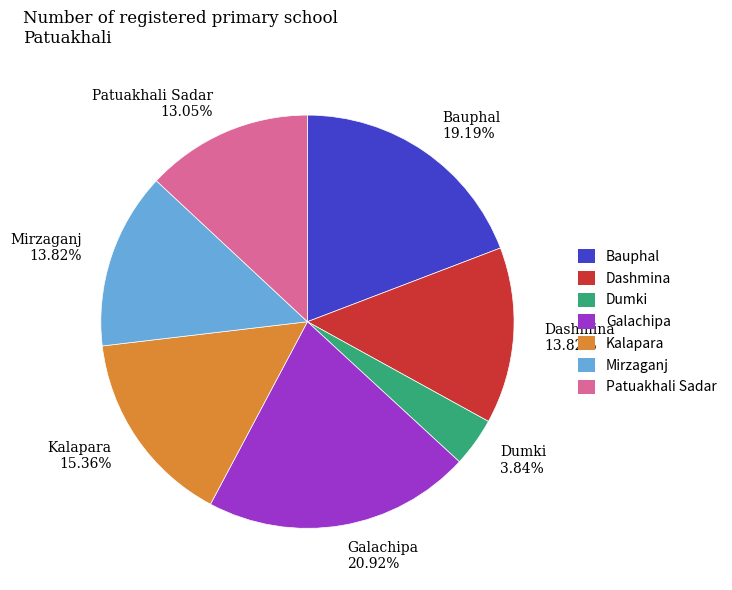

What portion of the pie excludes Galachipa?

79.1%